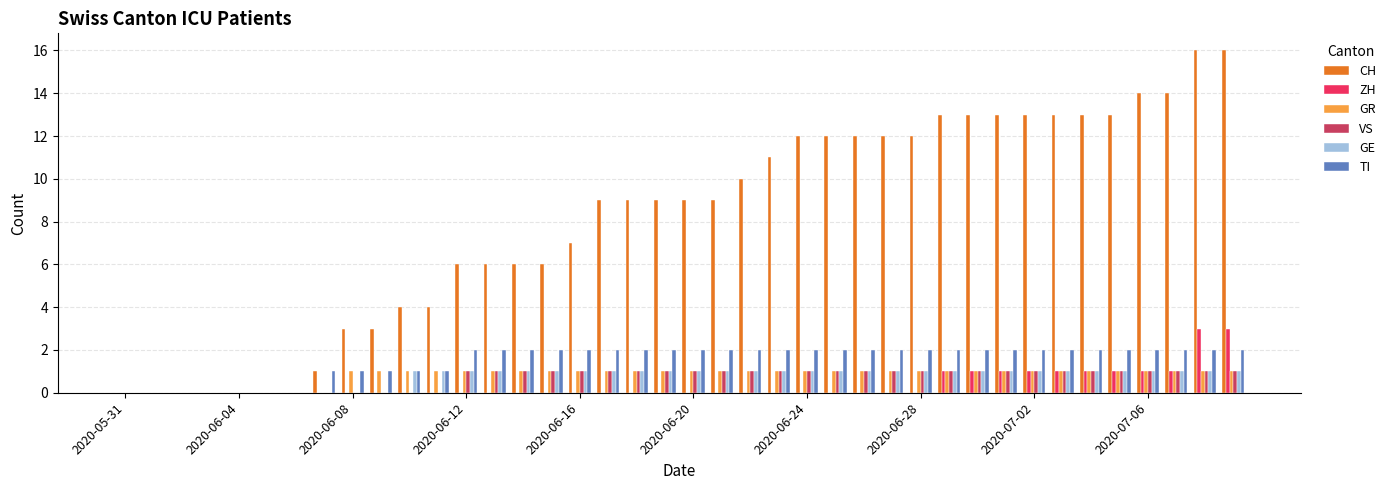

Which series has the largest total across all categories?

CH